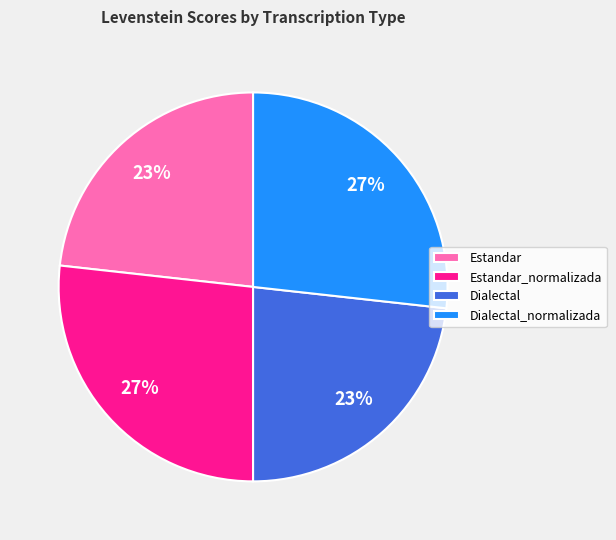

Is it true that Dialectal is 10% of the pie?

False